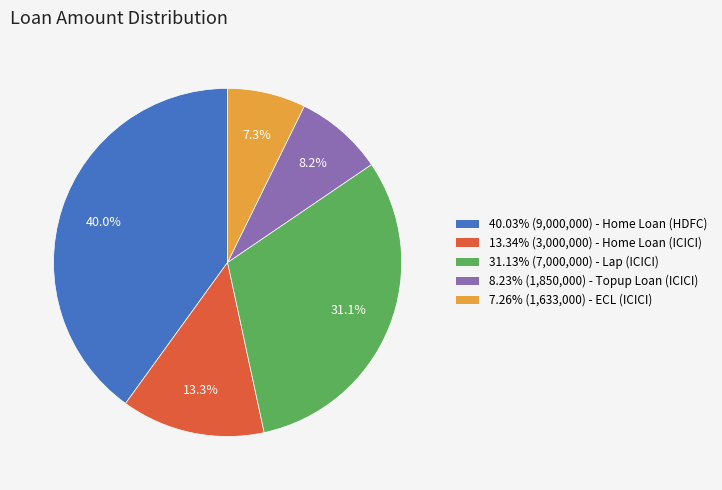

Does any single category account for the majority?

No